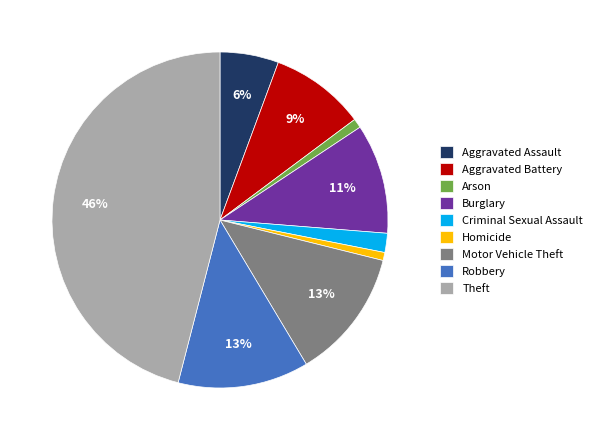

Do Arson and Homicide together represent more than half of the pie?

No